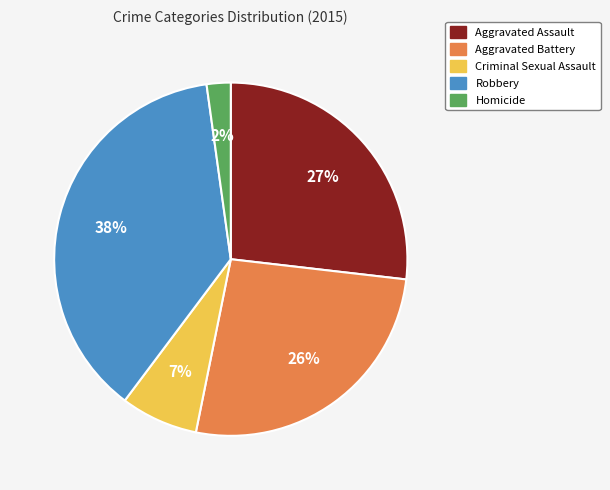

Which slice is the smallest?

Homicide